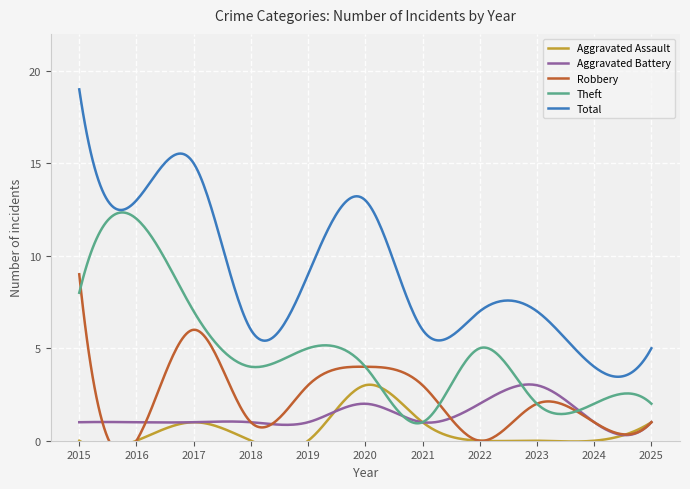

The value of Aggravated Assault at 2015 is -1. True or false?

False